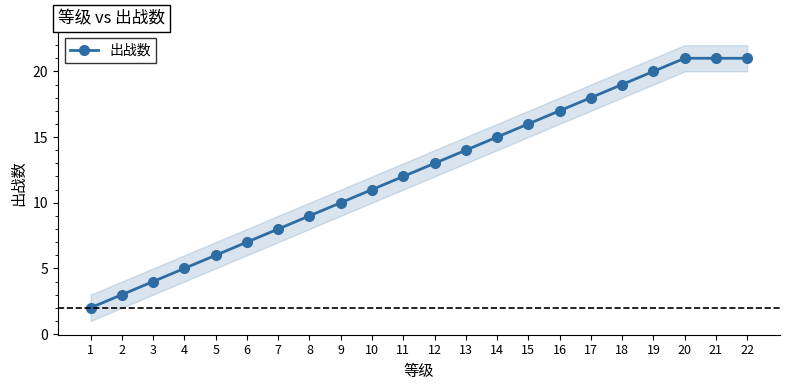

Reading left to right, list all the values displayed in this chart.

1=2	2=3	3=4	4=5	5=6	6=7	7=8	8=9	9=10	10=11	11=12	12=13	13=14	14=15	15=16	16=17	17=18	18=19	19=20	20=21	21=21	22=21